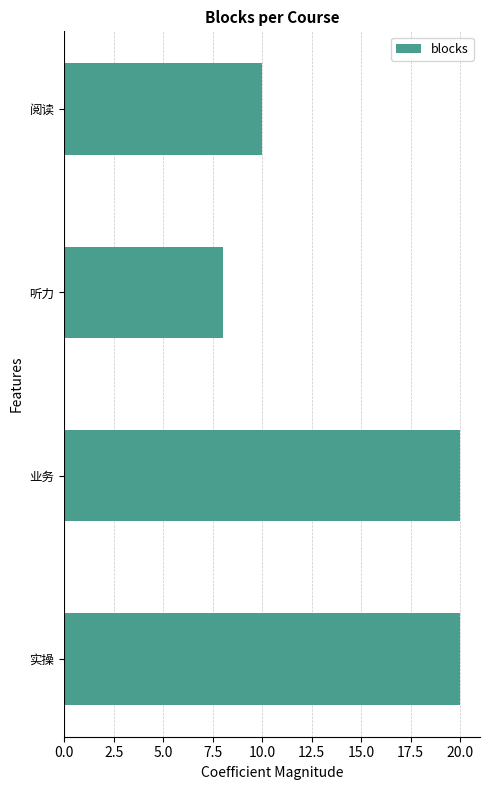

What position from the bottom is 听力?

3